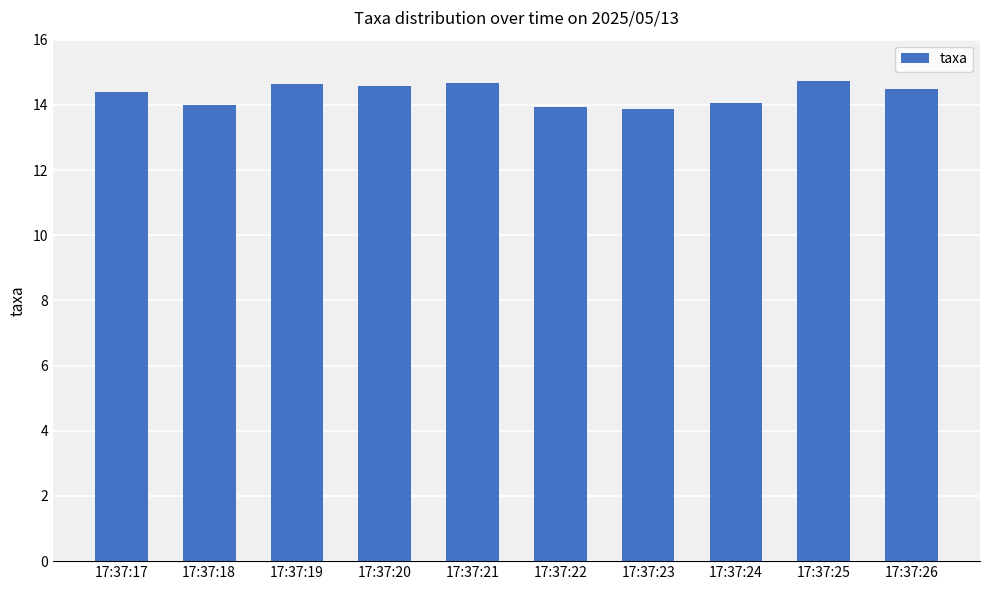

True or false: the data shows 7.6 at 17:37:21.

False